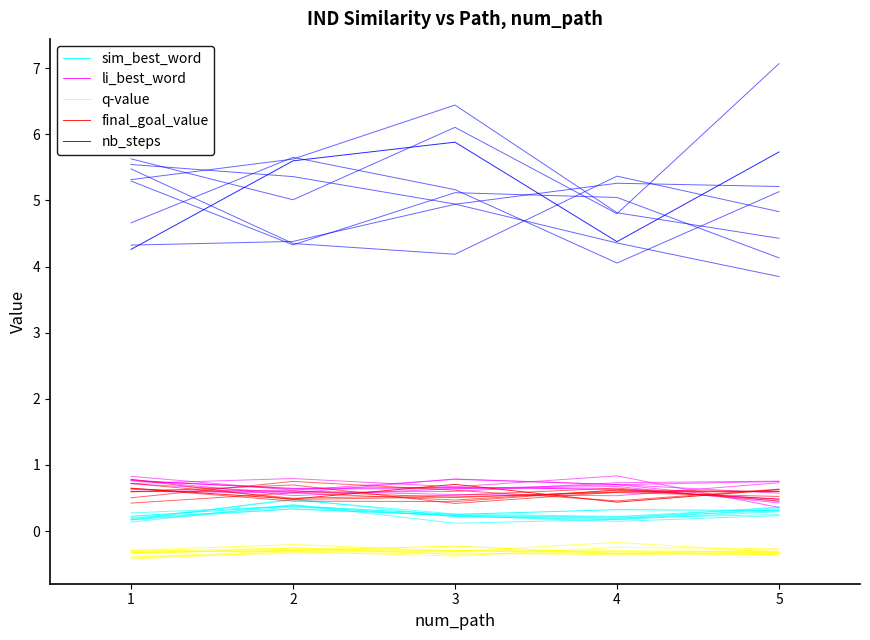

True or false: sim_best_word and li_best_word cross at least once.

False